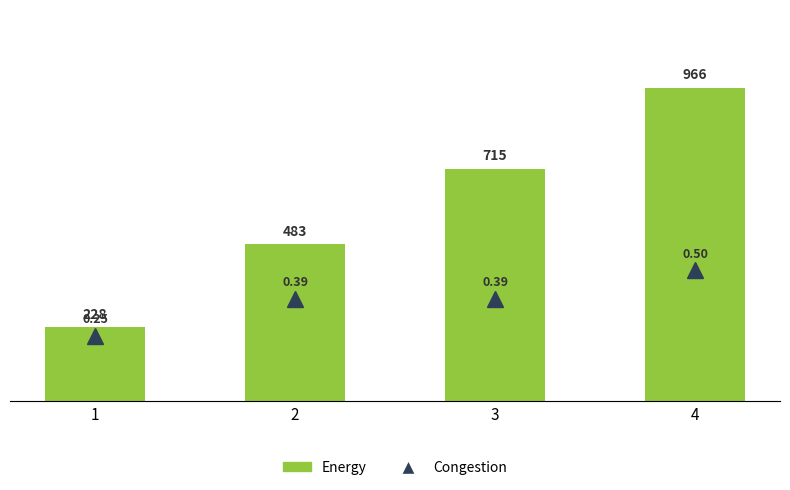

What is the minimum value shown in the chart?

0.2